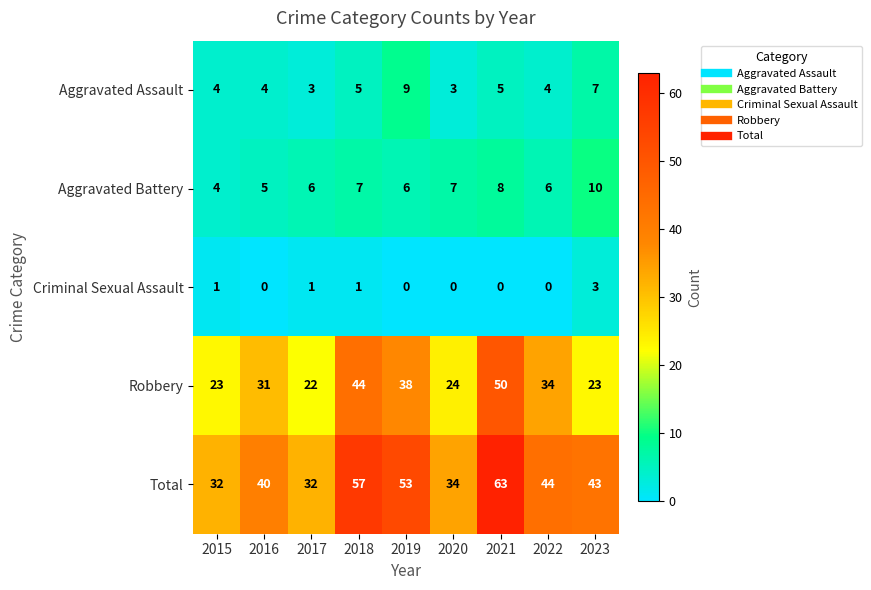

Between 2016 and 2017, which series saw the biggest shift?

Robbery